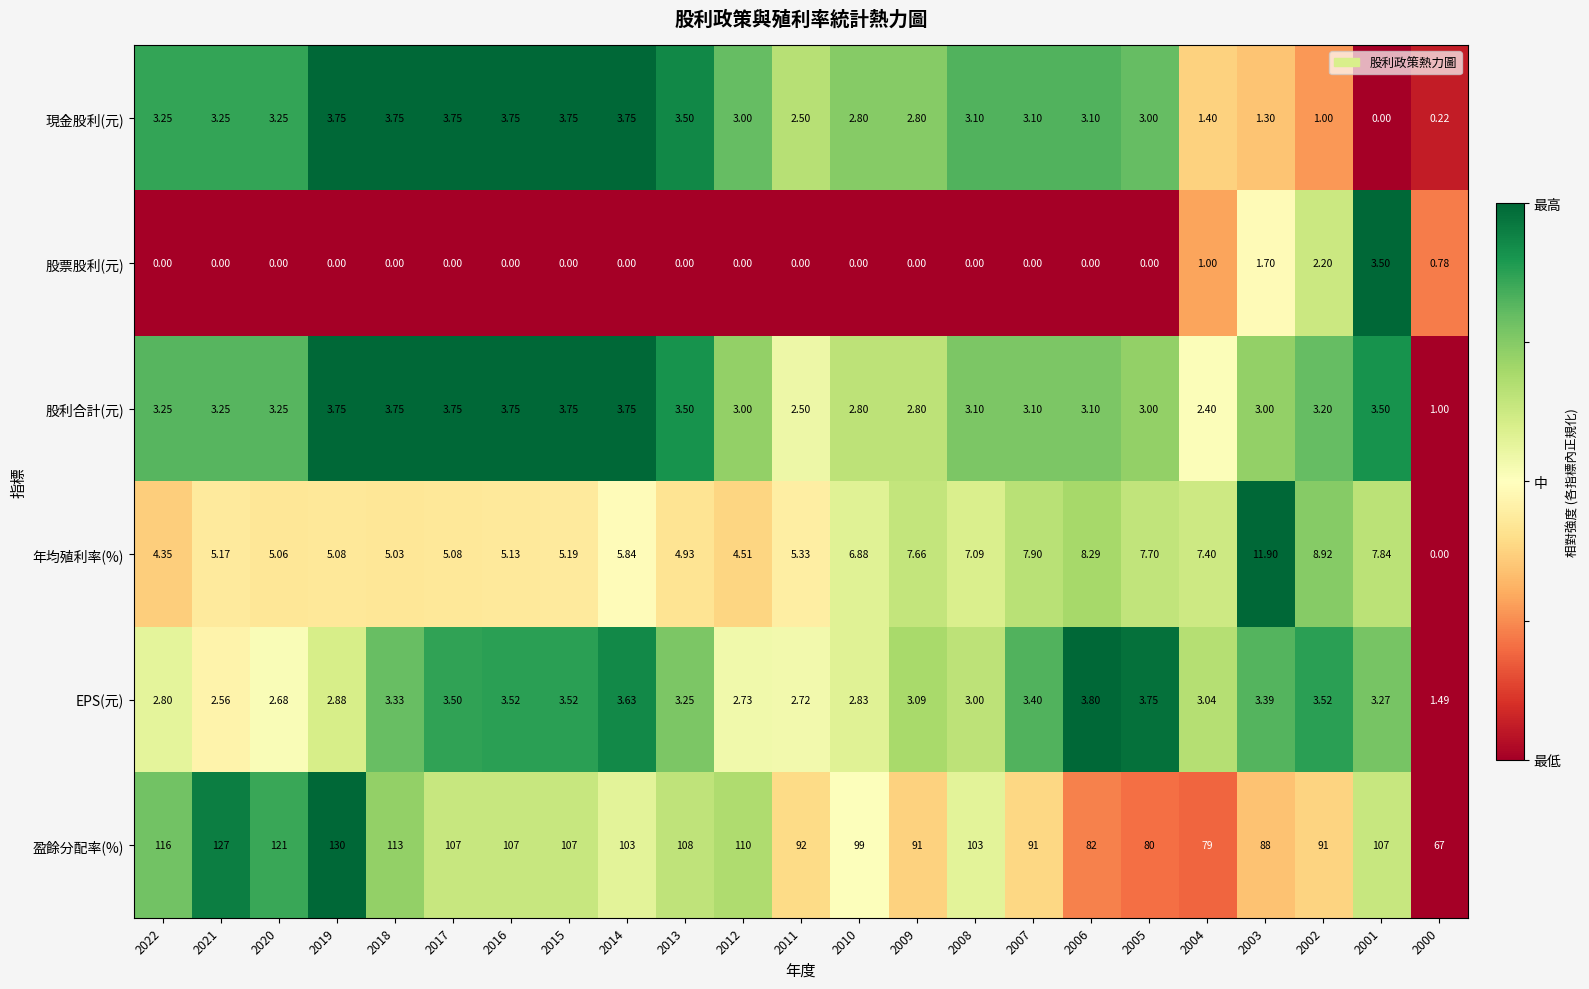

Between 2012 and 2007, which series saw the biggest shift?

盈餘分配率(%)